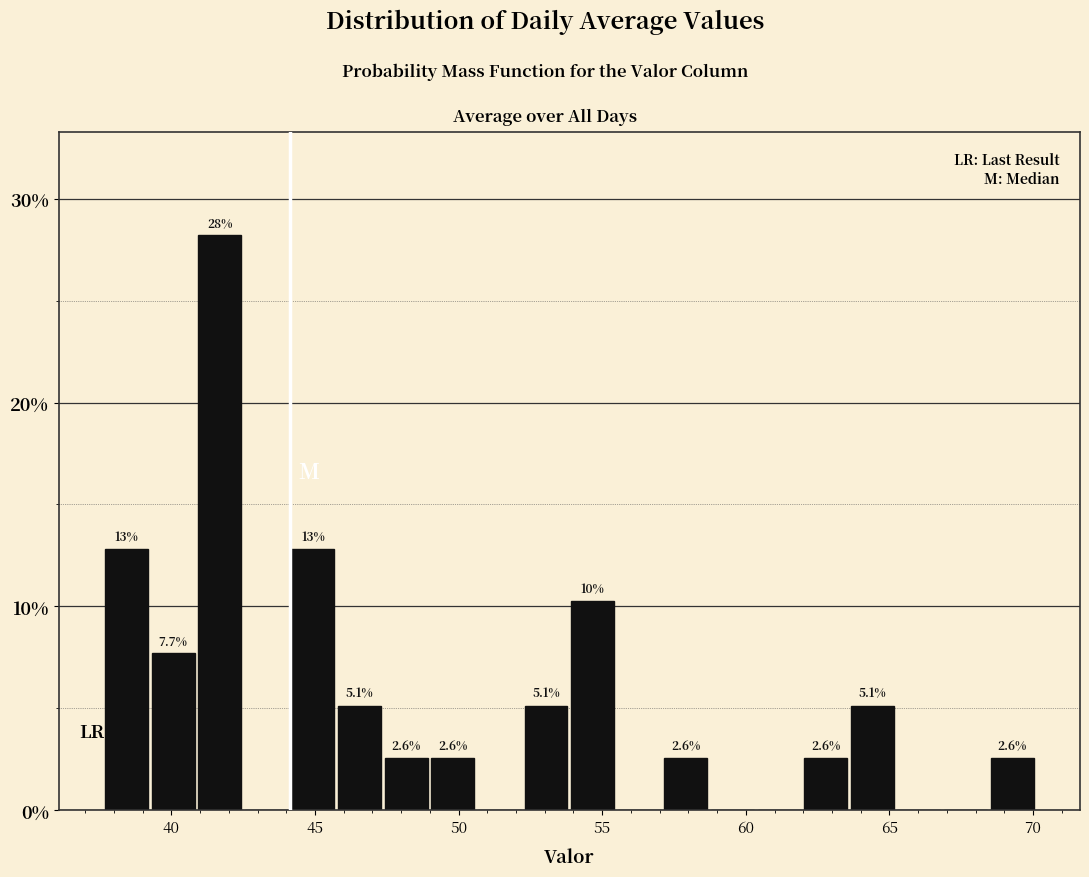

Around what value on the x-axis is the tallest bar? Give the approximate position of its centre, as read against the axis.

41.5